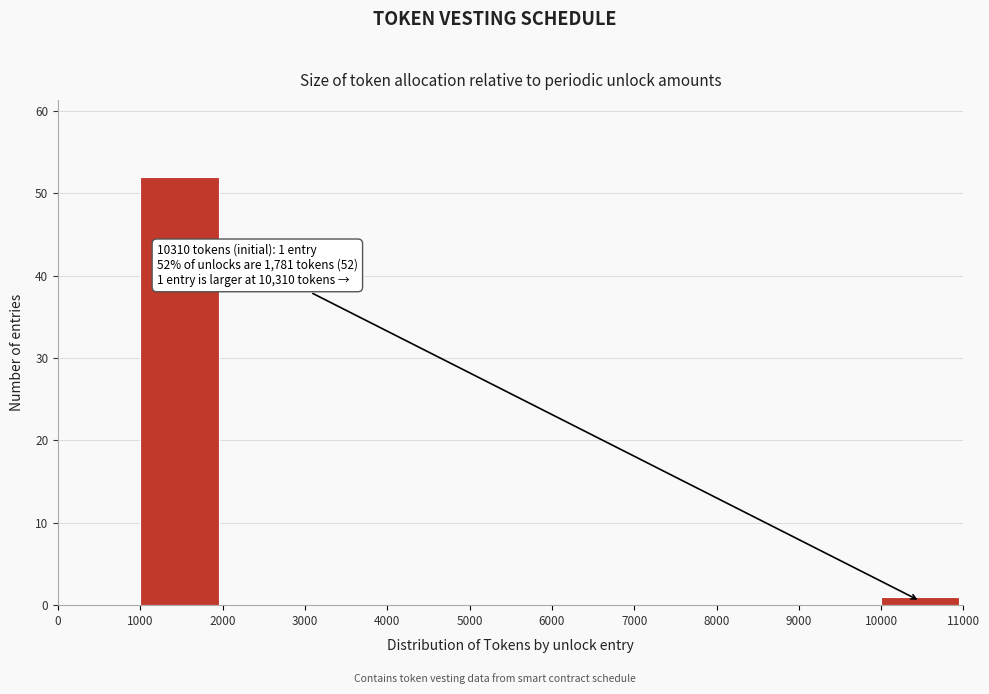

Which range on the x-axis has the tallest bar?

1000 to 2000